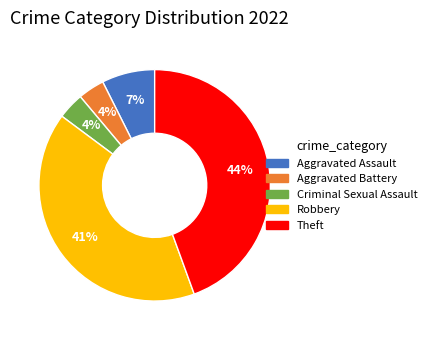

Does any single category account for the majority?

No